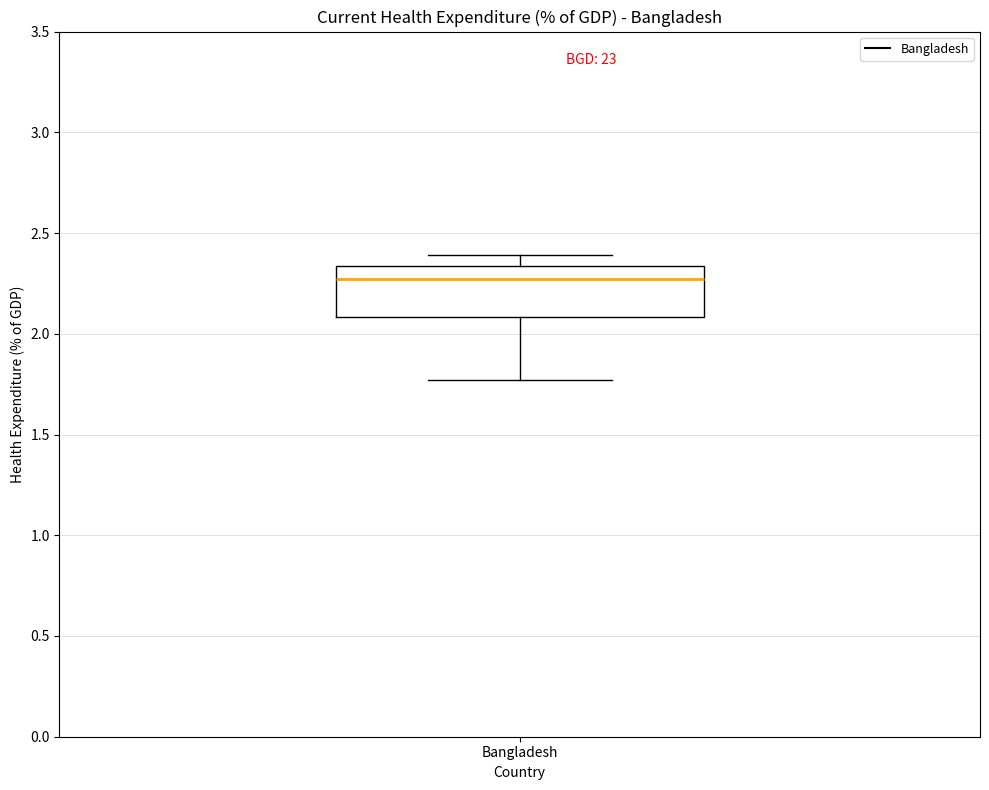

Where is the lower edge of the box for Bangladesh on the y-axis? The values are not printed on the chart, so give them approximately, as read against the axis.

2.10